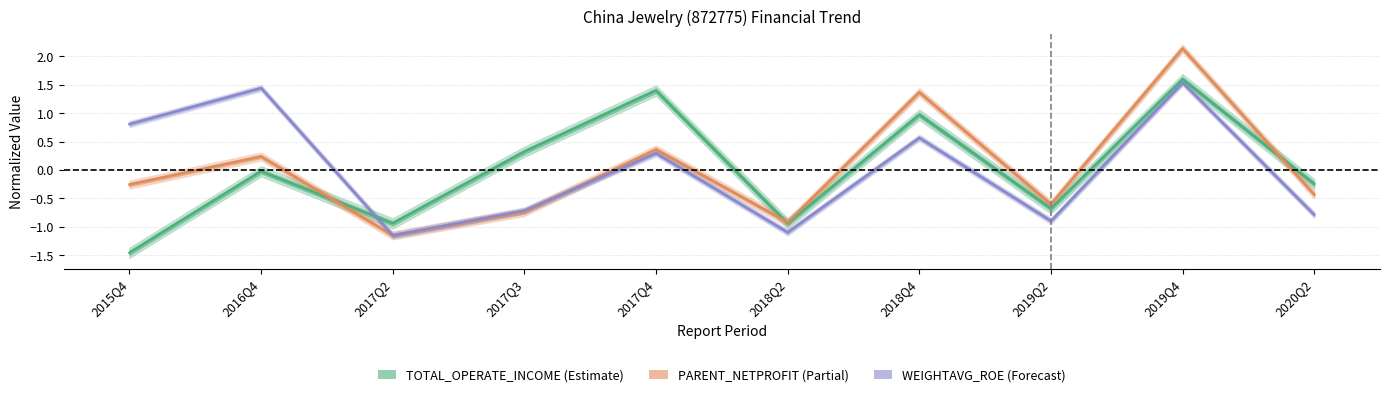

What is the label of the 5th point from the left?

2017Q4